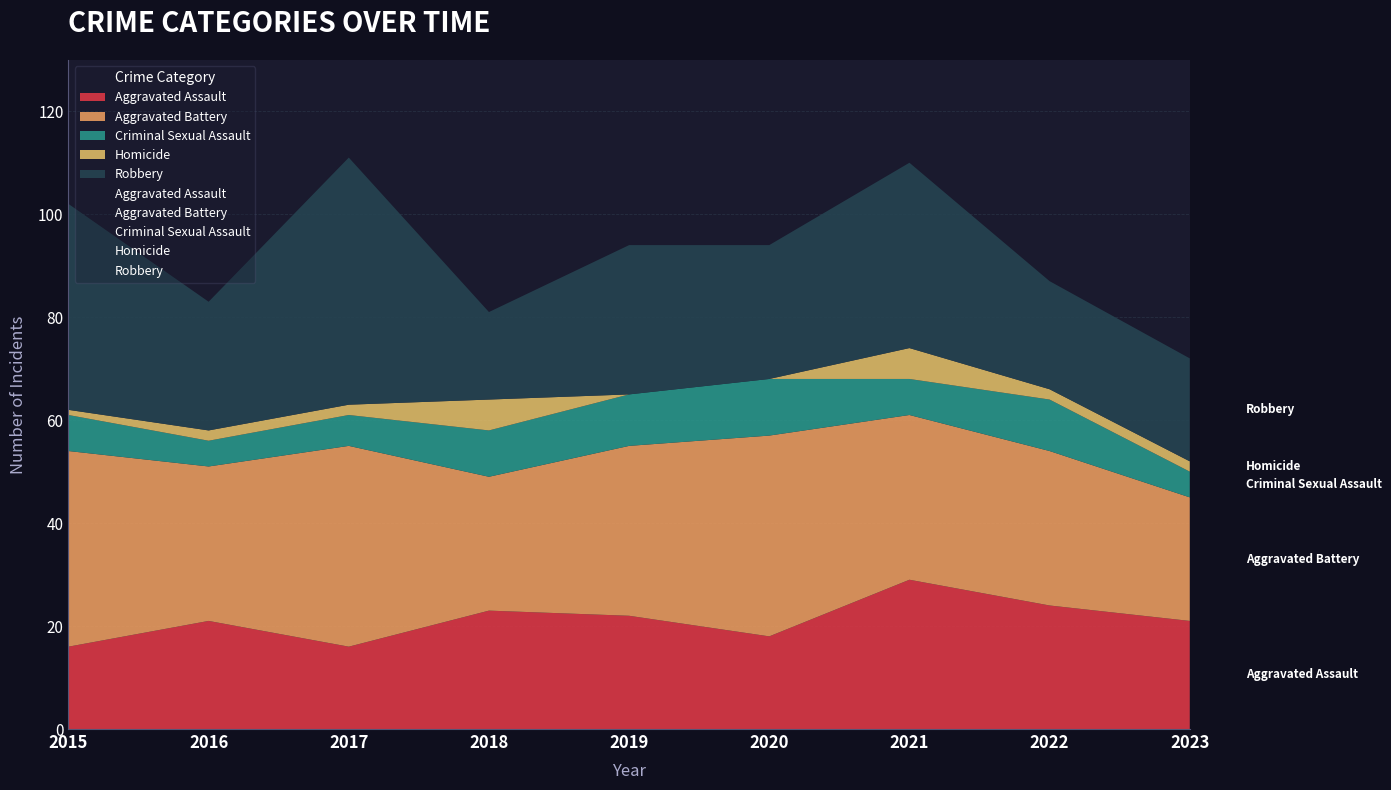

Reading left to right, extract all data points from this chart.

Aggravated Assault: 2015=16	2016=21	2017=16	2018=23	2019=22	2020=18	2021=29	2022=24	2023=21
Aggravated Battery: 2015=38	2016=30	2017=39	2018=26	2019=33	2020=39	2021=32	2022=30	2023=24
Criminal Sexual Assault: 2015=7	2016=5	2017=6	2018=9	2019=10	2020=11	2021=7	2022=10	2023=5
Homicide: 2015=1	2016=2	2017=2	2018=6	2019=0	2020=0	2021=6	2022=2	2023=2
Robbery: 2015=40	2016=25	2017=48	2018=17	2019=29	2020=26	2021=36	2022=21	2023=20